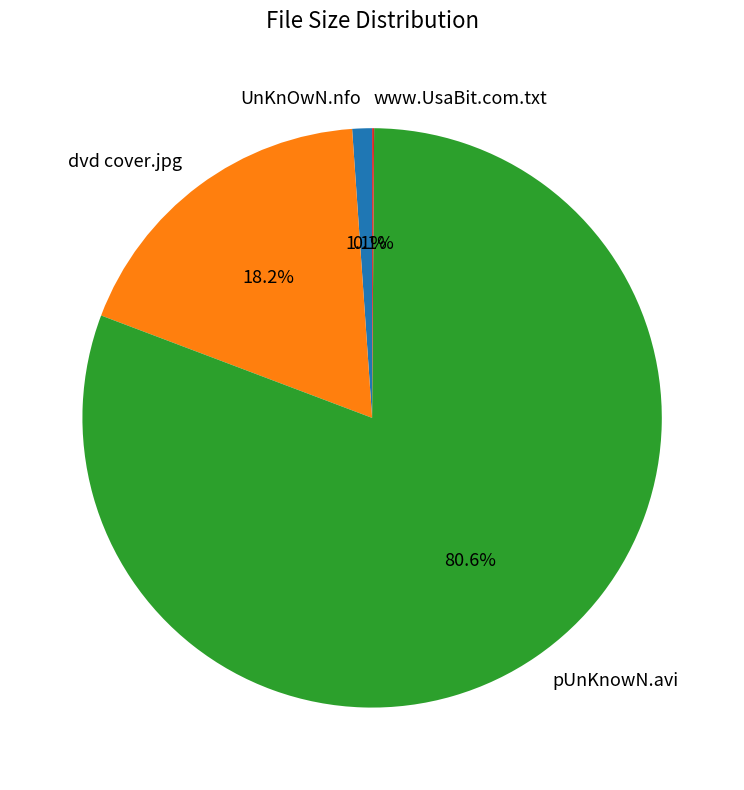

Is there any slice that represents more than half of the pie?

Yes